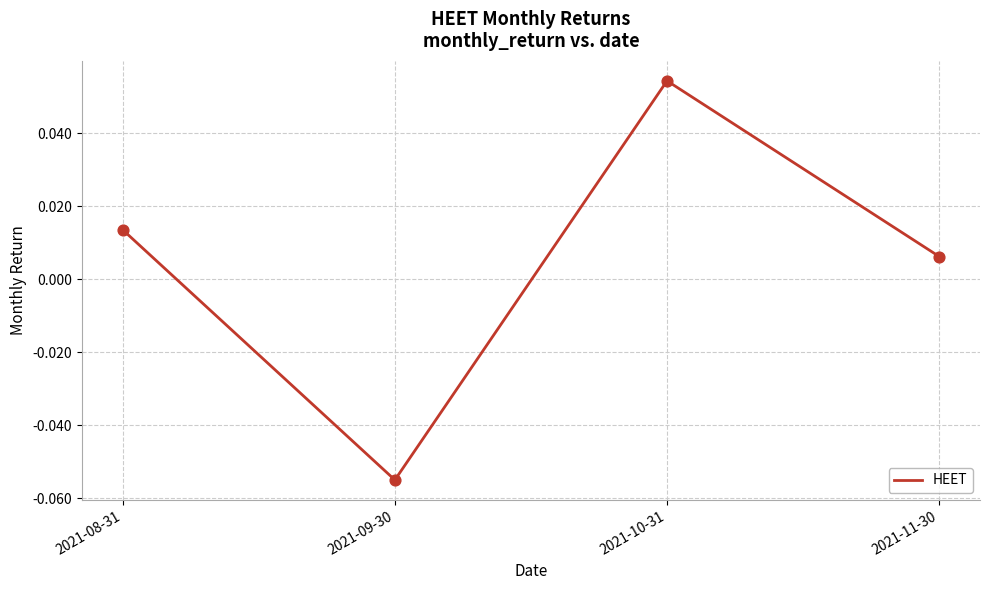

Between 2021-08-31 and 2021-11-30, which is larger?

2021-08-31